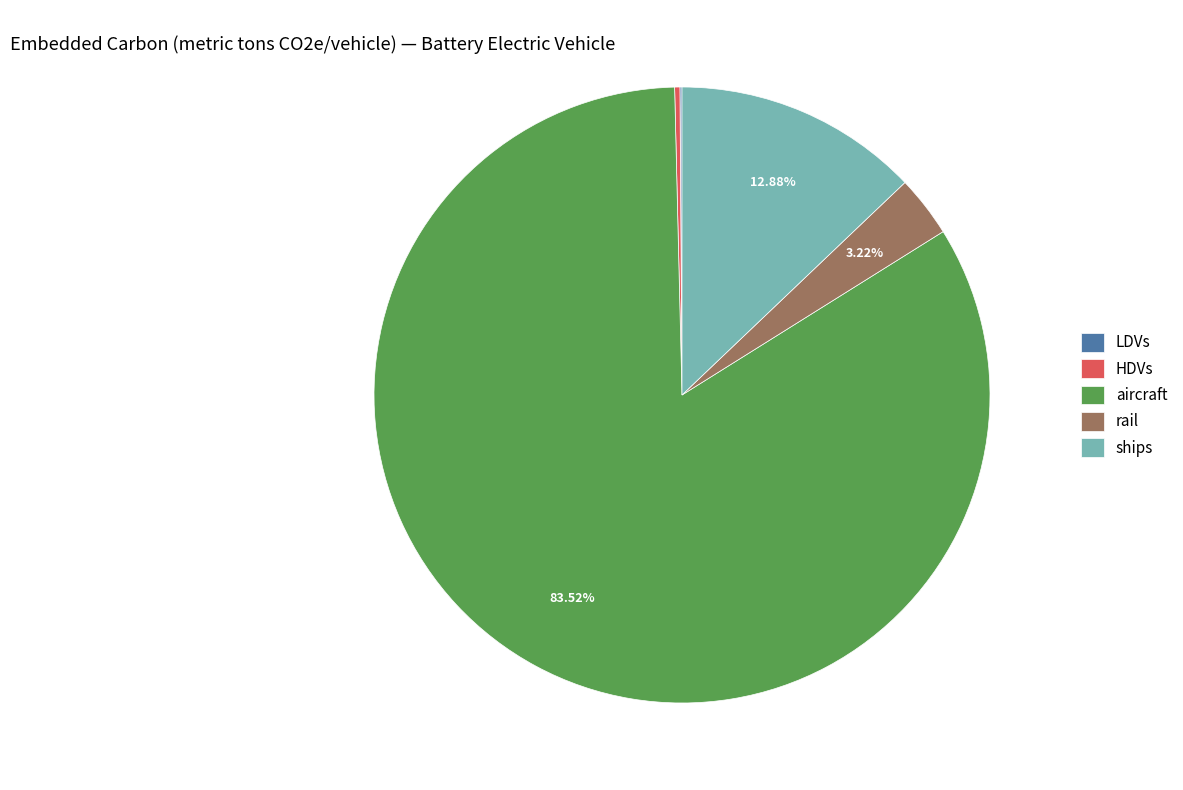

Does rail account for over 50% of the chart?

No